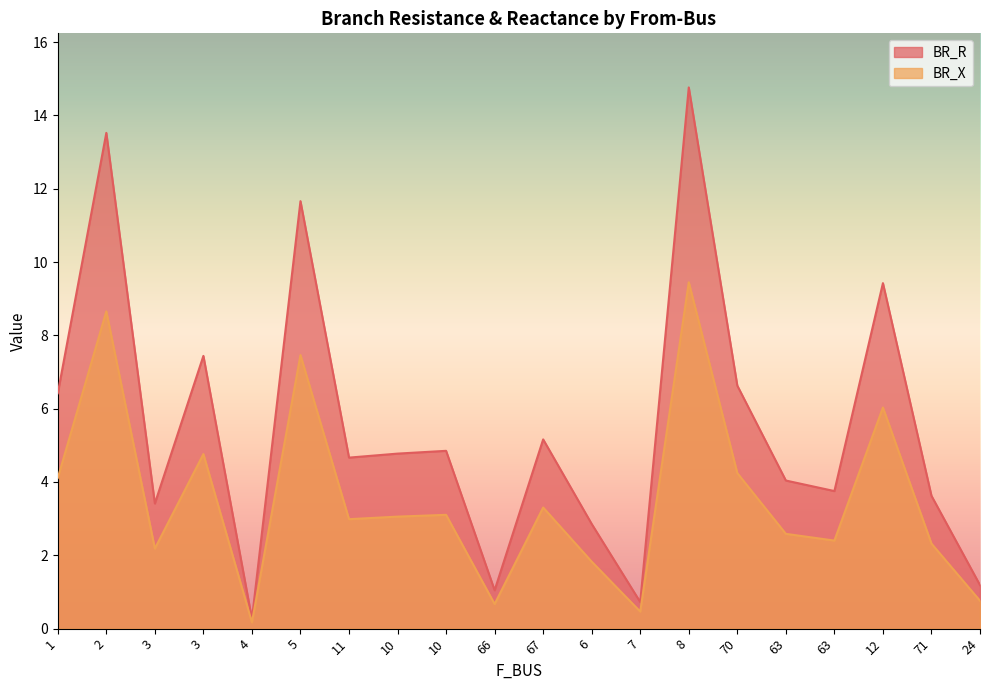

At which category does the chart reach its minimum across all series?

4